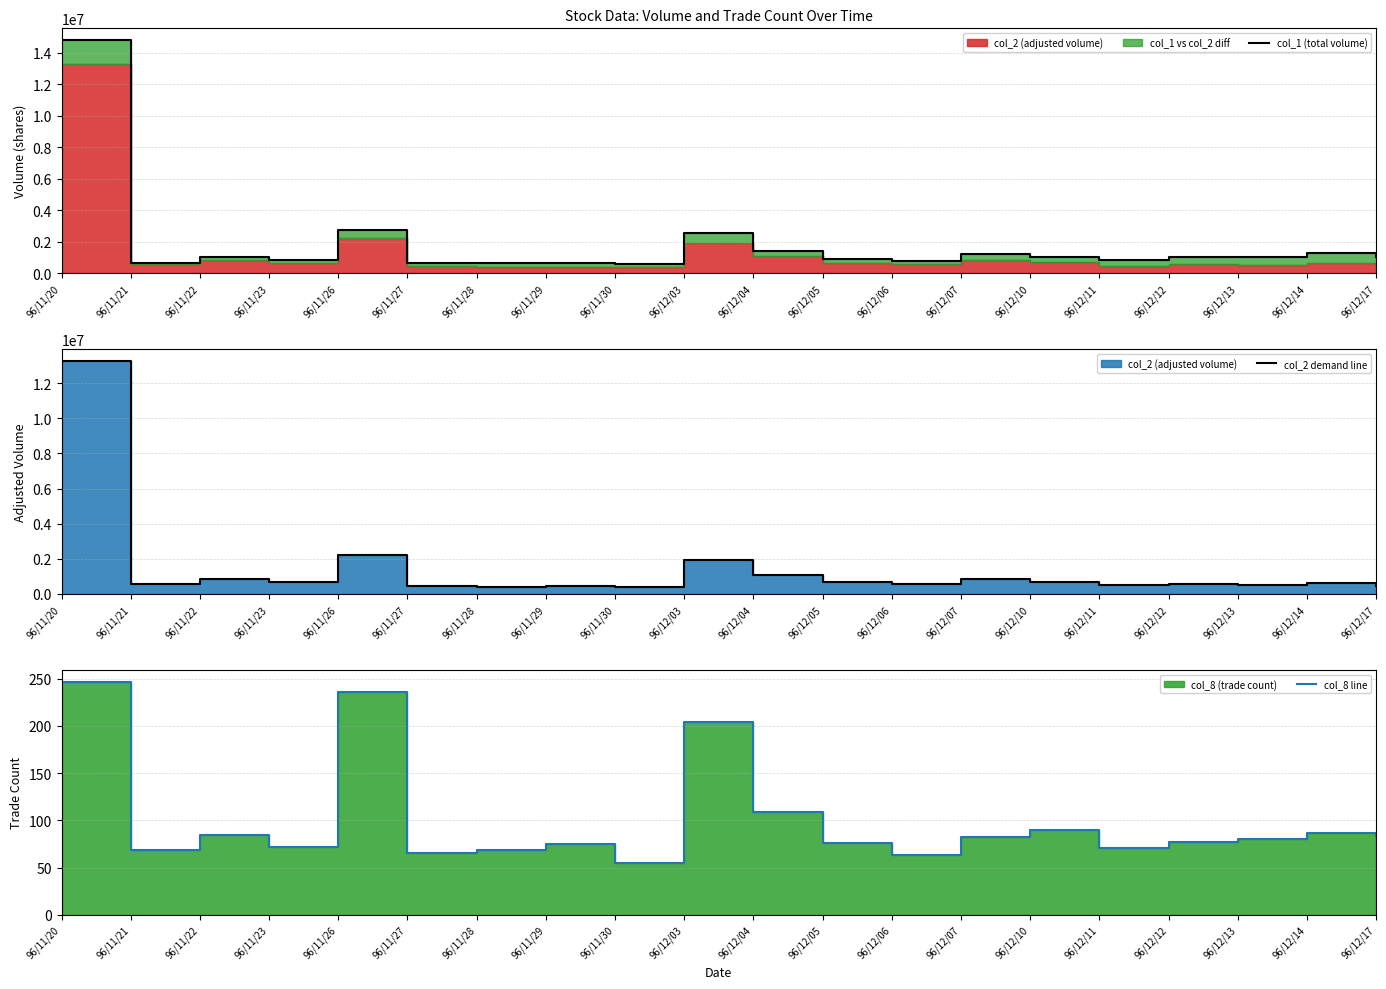

True or false: col_8 line and col_1 (total volume) cross at least once.

False